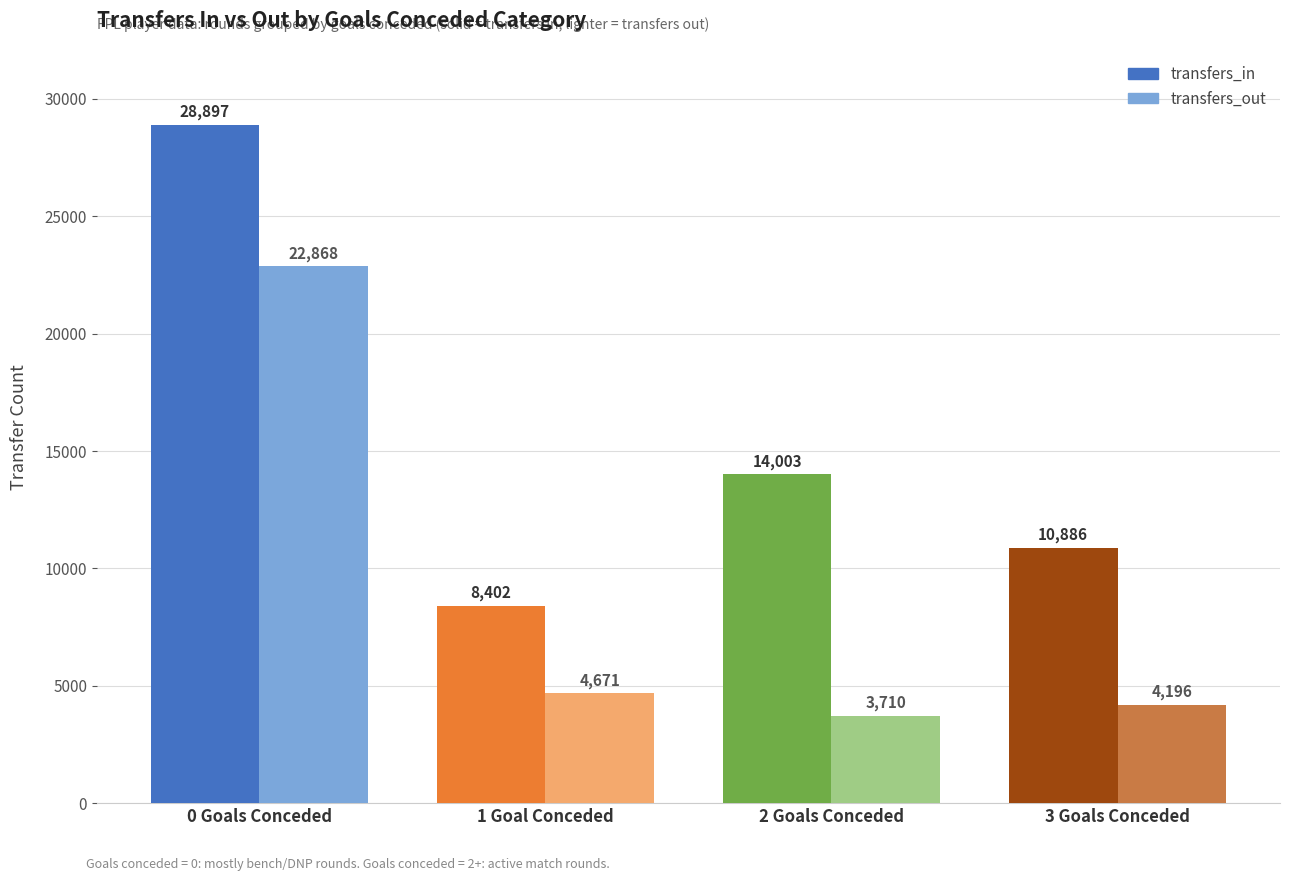

How many distinct data groups are displayed?

2